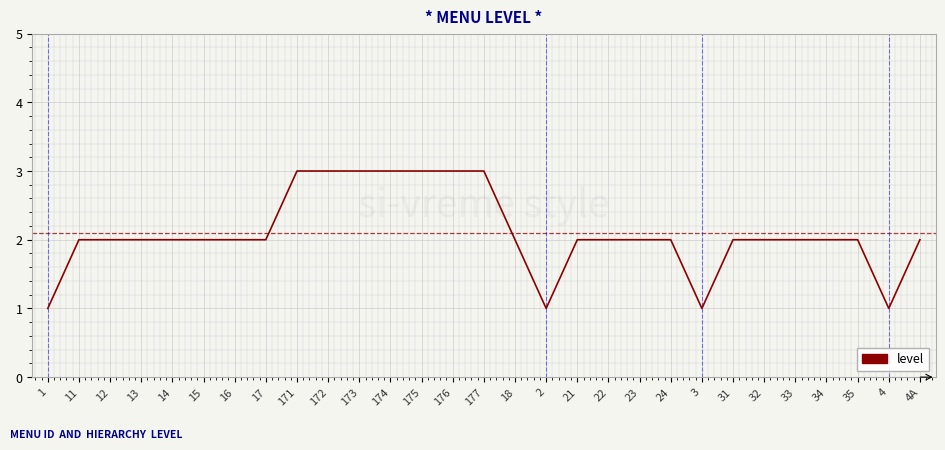

What position from the left is 11?

2